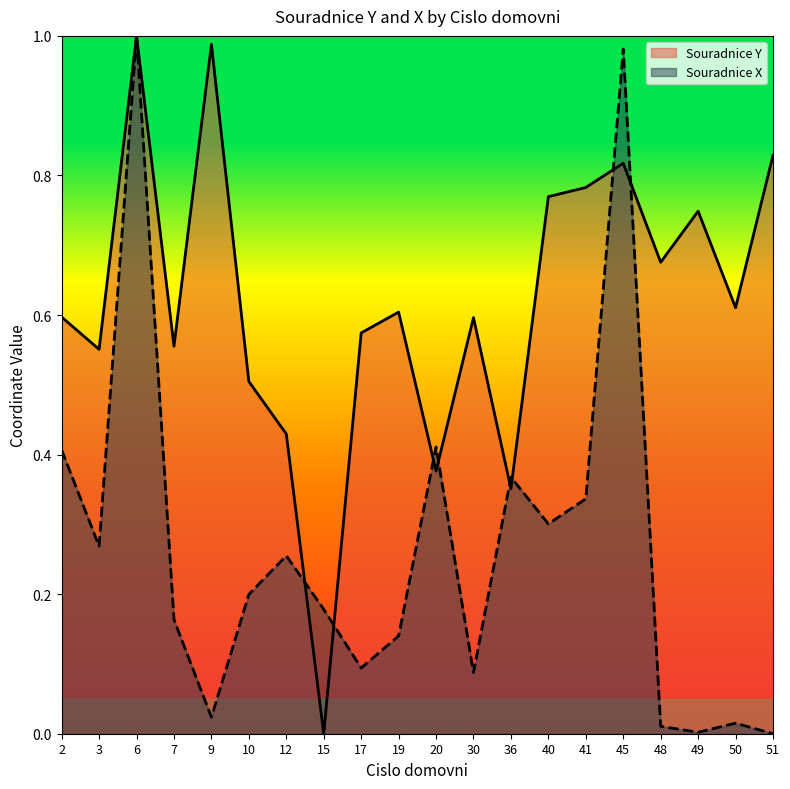

Read the Souradnice Y value at 48.

0.7